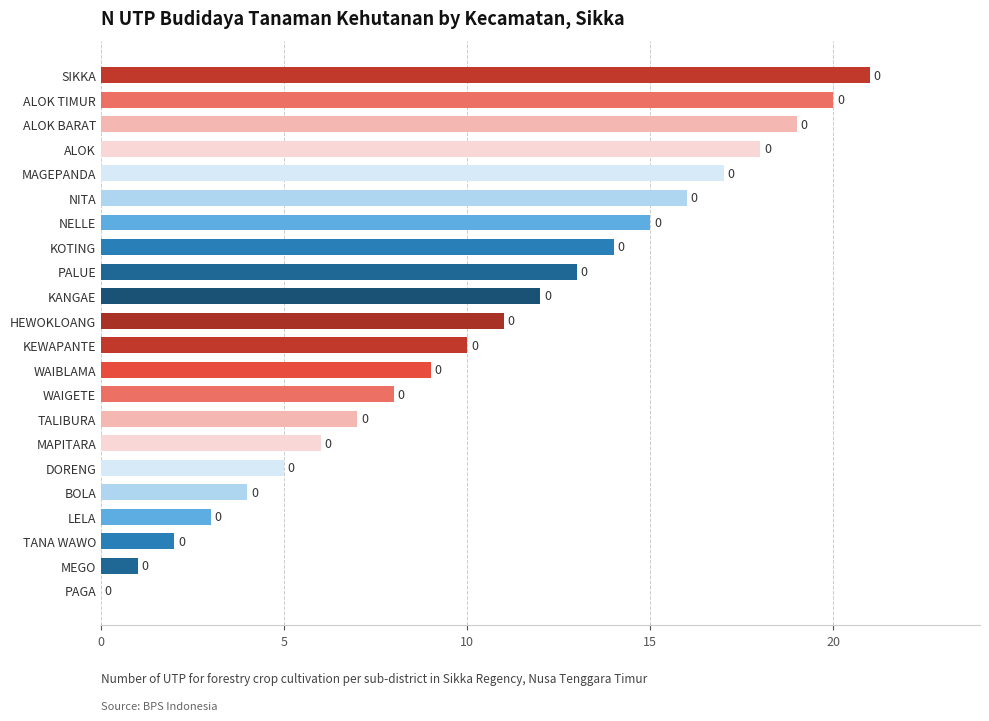

What is the change in value from DORENG to ALOK TIMUR?

+15